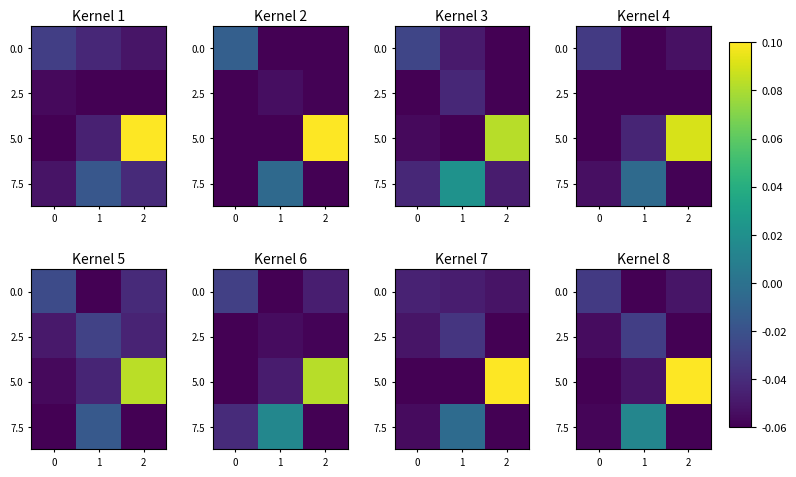

The value of 2.5 at 0 is -0.1. True or false?

False